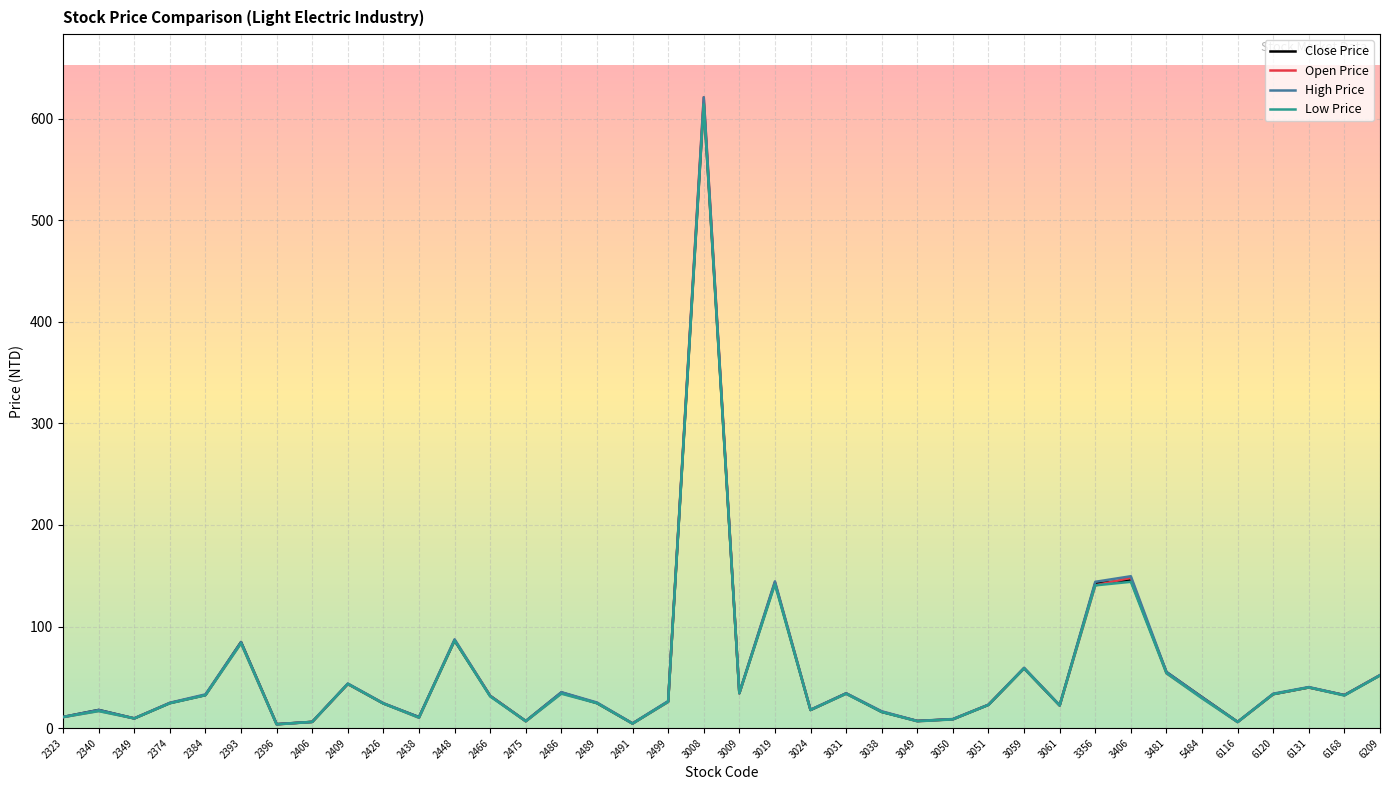

What is the difference between the Close Price values at 2491 and 2384?

28.0